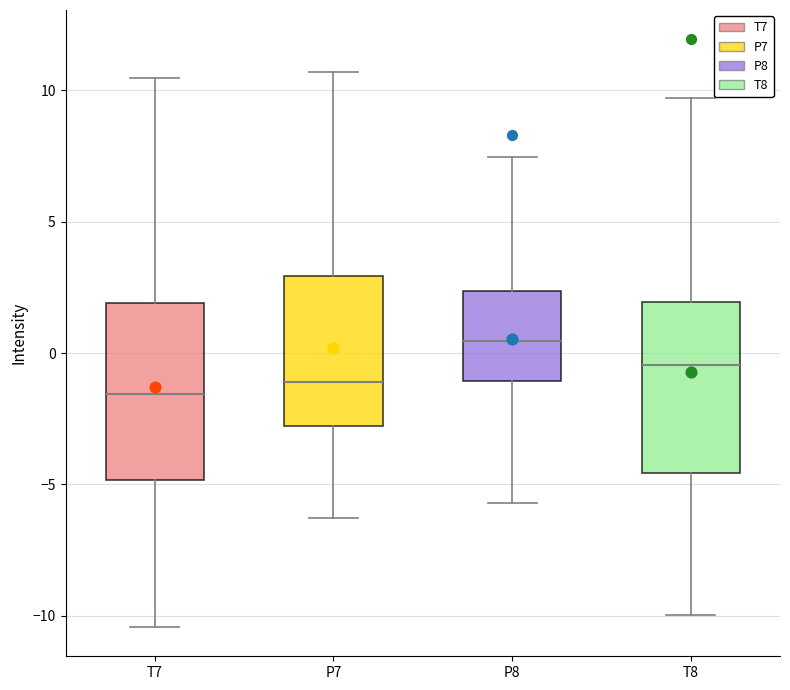

Where does the lower whisker of the box for P8 end on the y-axis? The values are not printed on the chart, so give them approximately, as read against the axis.

-5.5